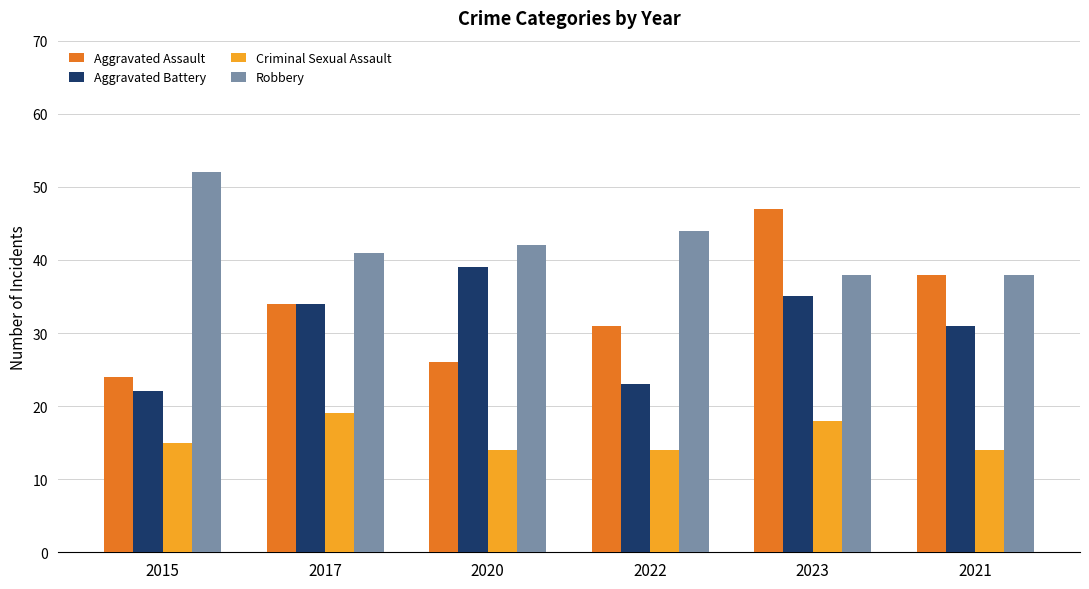

Reading left to right, extract all data points from this chart.

Aggravated Assault: 2015=24	2017=34	2020=26	2022=31	2023=47	2021=38
Aggravated Battery: 2015=22	2017=34	2020=39	2022=23	2023=35	2021=31
Criminal Sexual Assault: 2015=15	2017=19	2020=14	2022=14	2023=18	2021=14
Robbery: 2015=52	2017=41	2020=42	2022=44	2023=38	2021=38